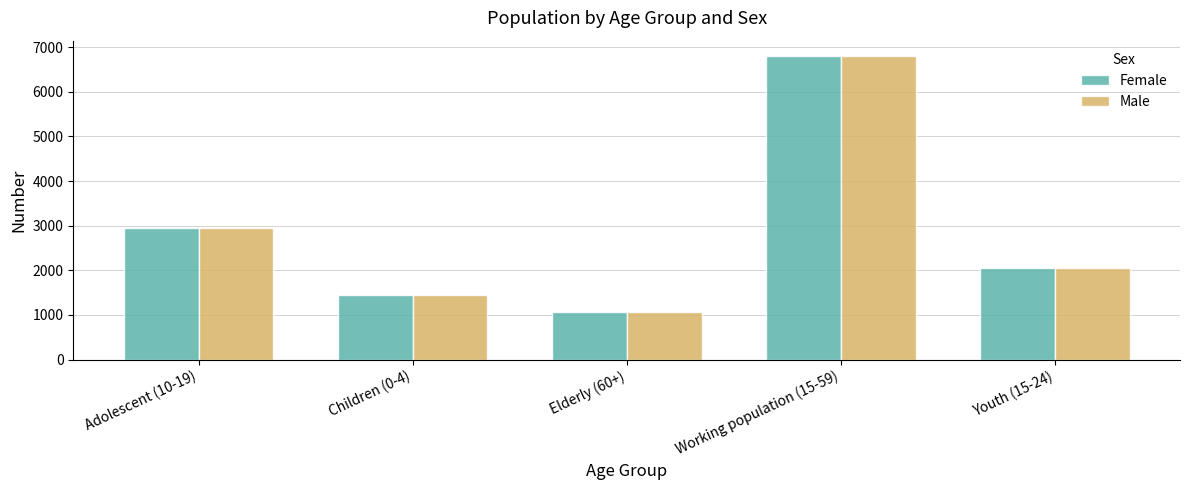

What is the label of the 2nd bar from the right?

Working population (15-59)